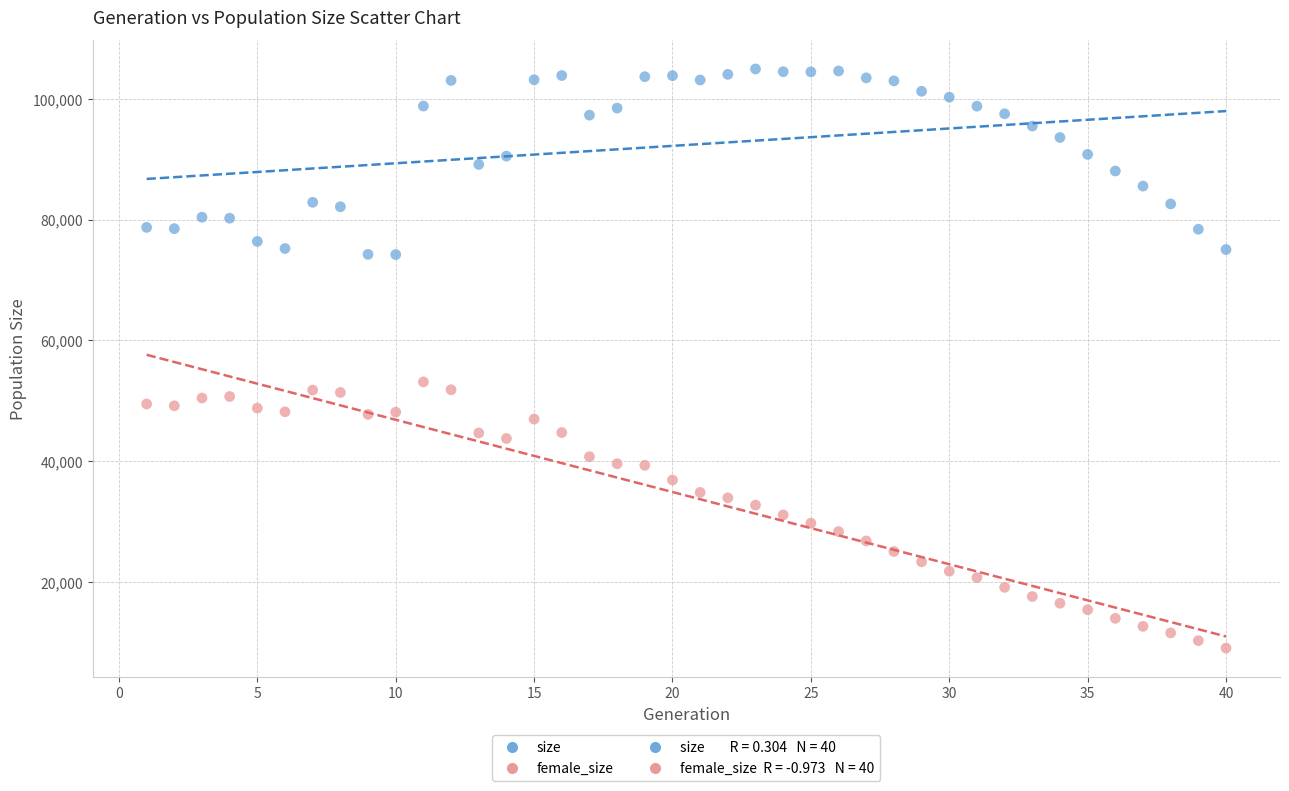

Which series reaches the maximum Y coordinate?

size